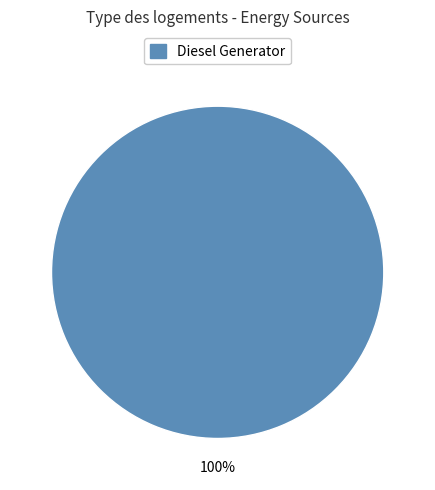

Does any single category account for the majority?

Yes